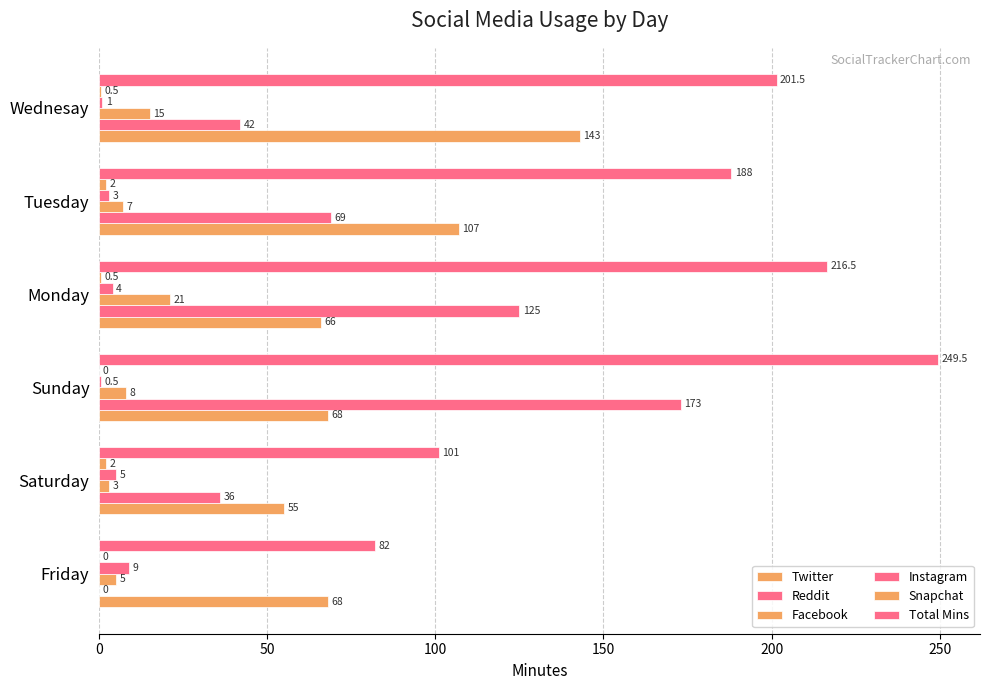

What is the sum of all Twitter values?

507.0